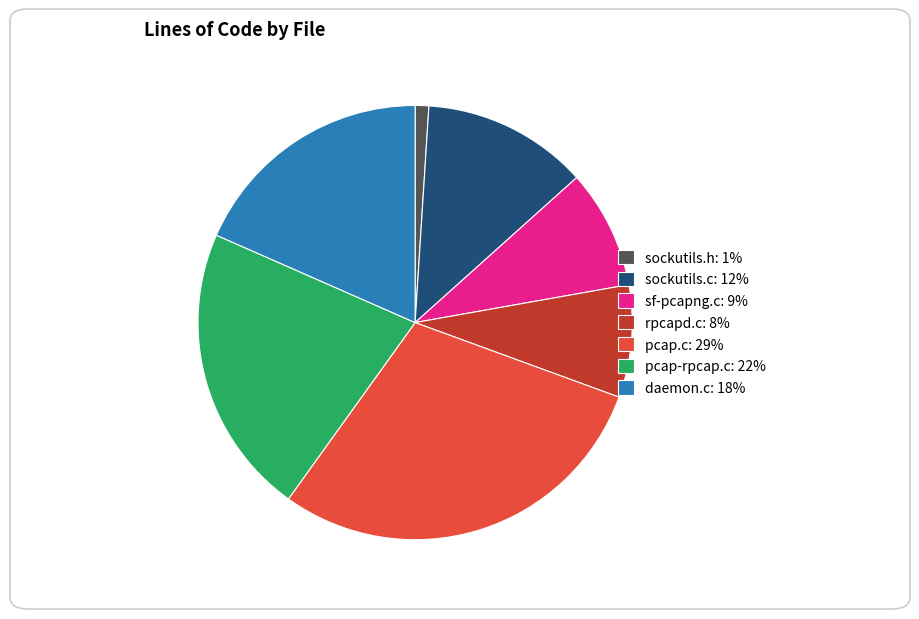

Does pcap-rpcap.c represent more than half of the total?

No